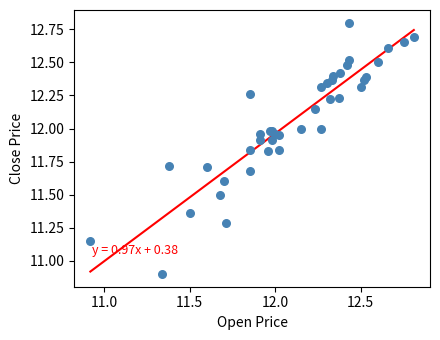

What Y value in the scatter plot is closest to 11?

10.9